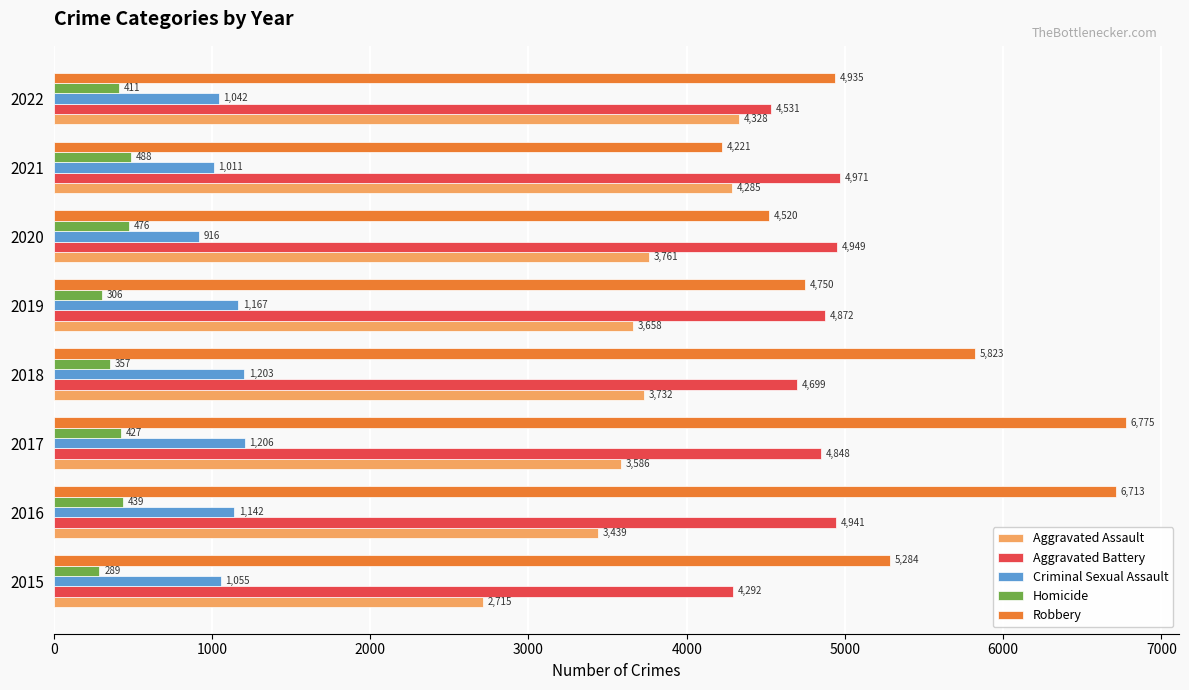

Which category has the highest value across all series?

2017